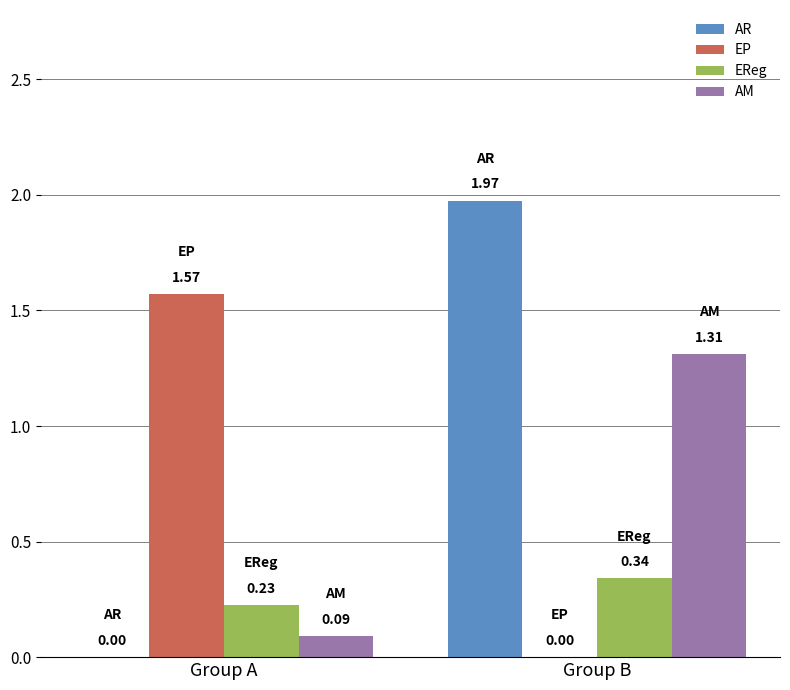

Which label corresponds to the largest value in the chart?

Group B